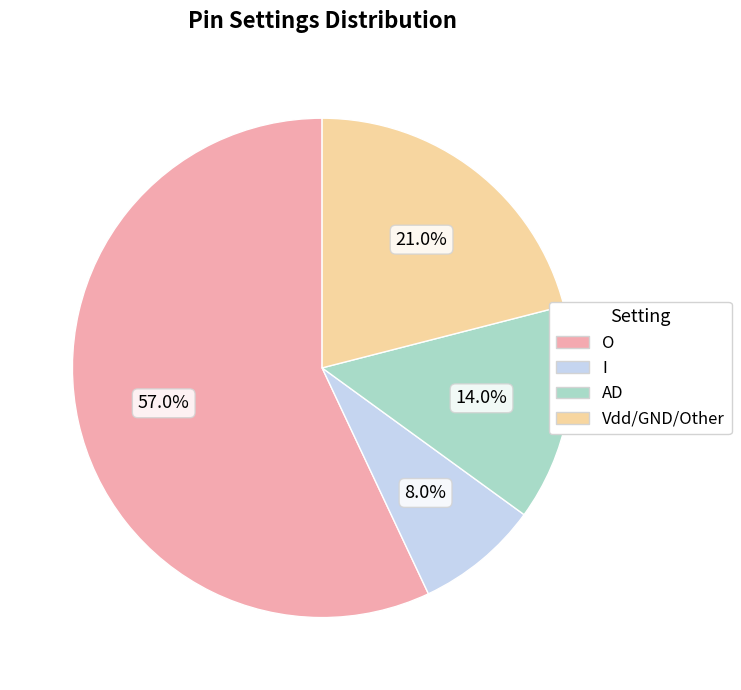

Rank the categories by value from highest to lowest.

O, Vdd/GND/Other, AD, I